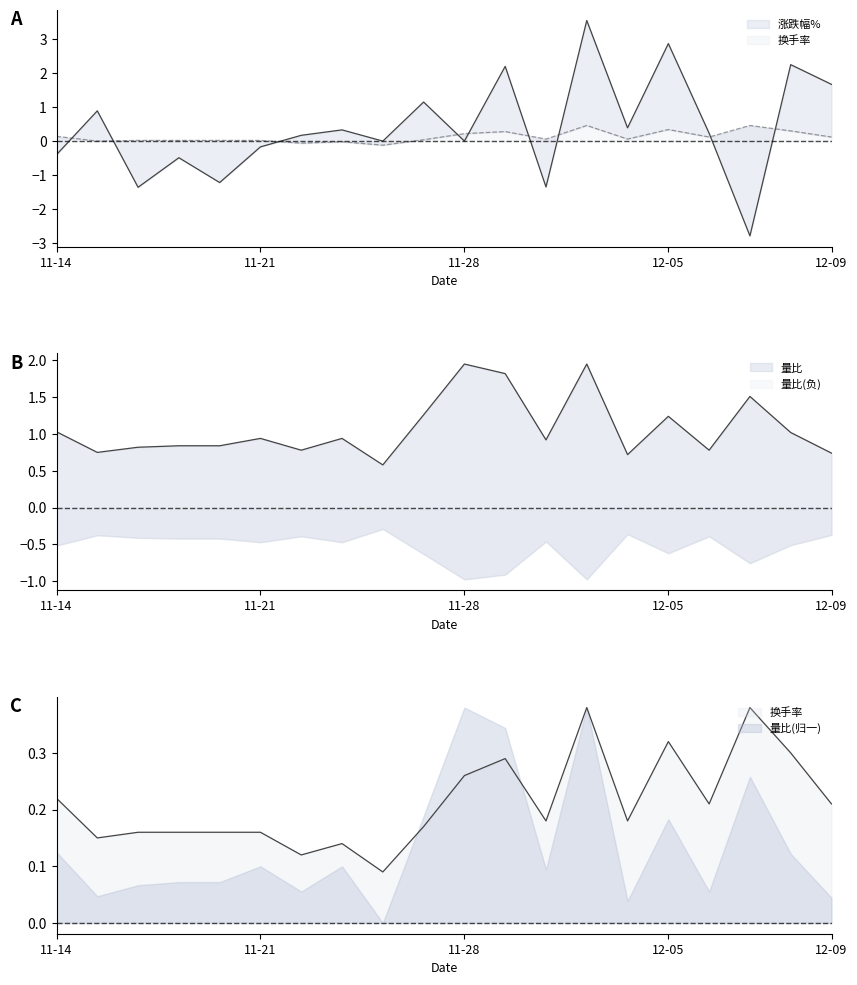

Which series has the largest total across all categories?

量比